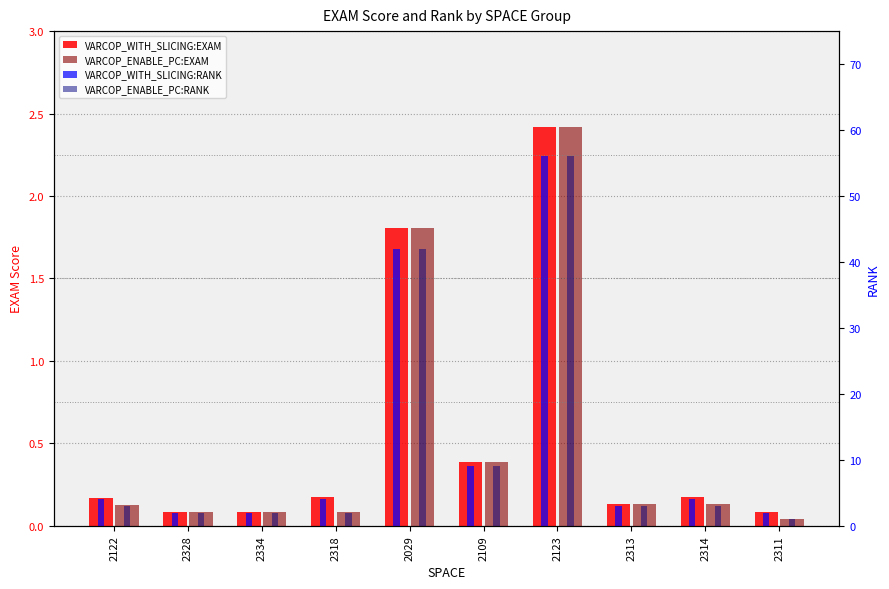

How many categories are shown in the chart?

10